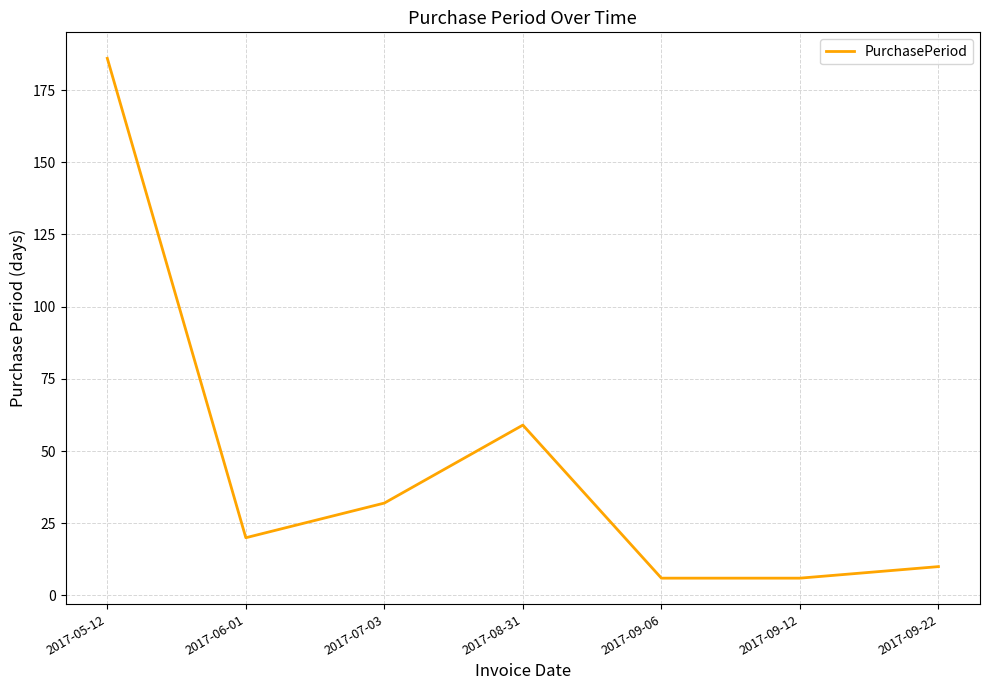

What is the ratio of the value at 2017-05-12 to the value at 2017-06-01?

9.3